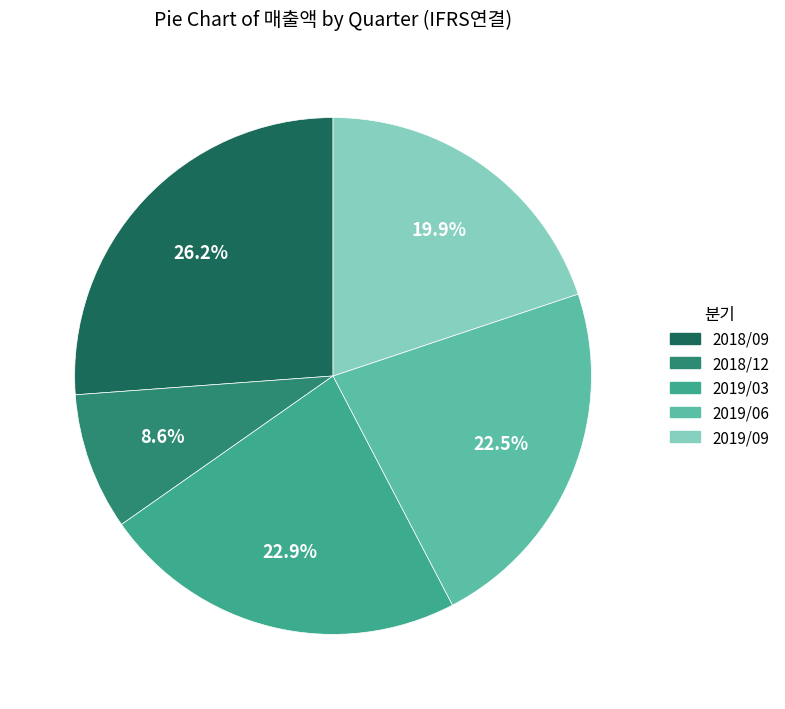

Which has a higher value, 2019/06 or 2018/12?

2019/06